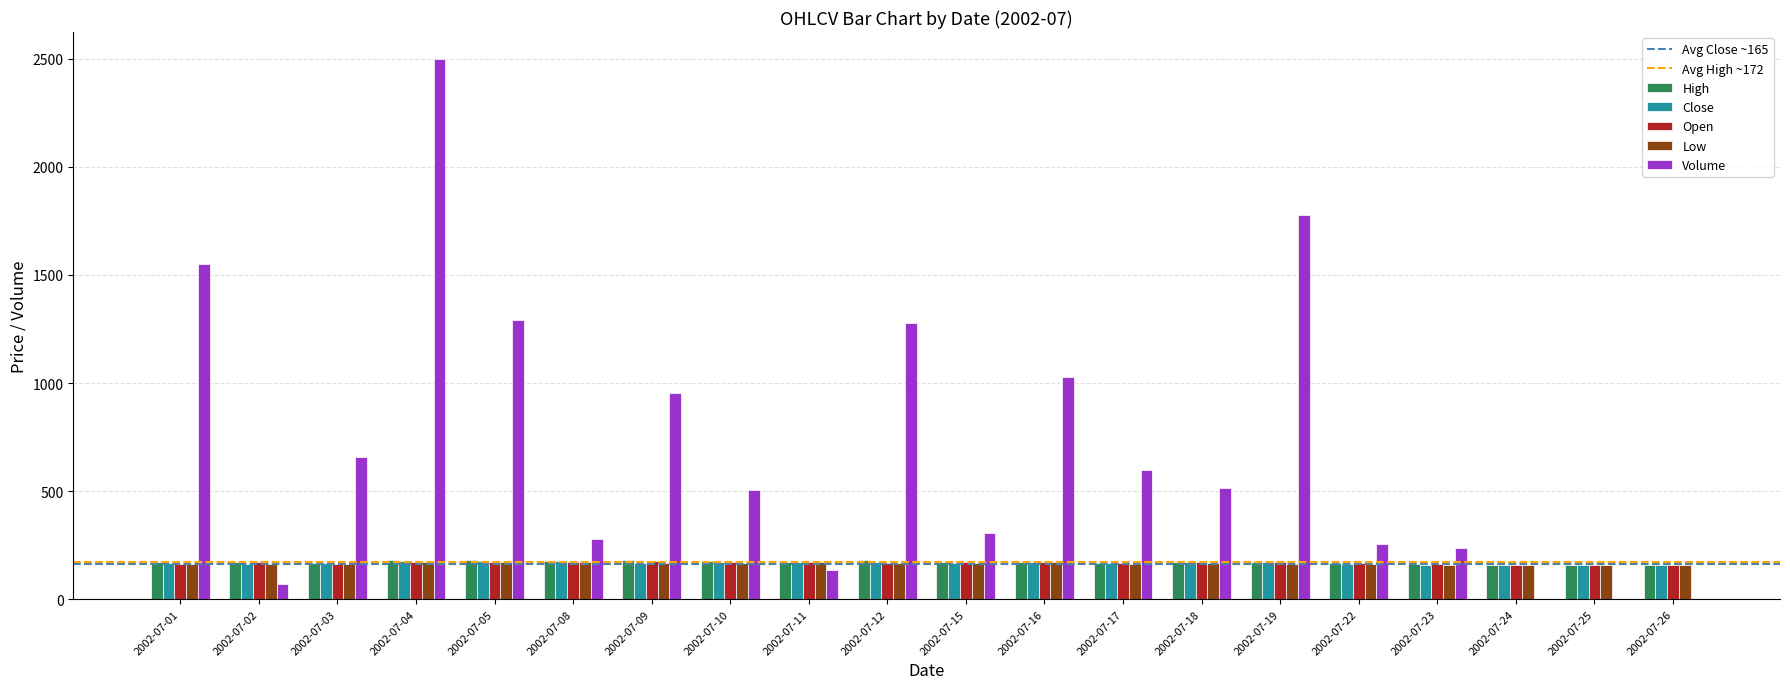

Which category has the highest value across all series?

2002-07-04